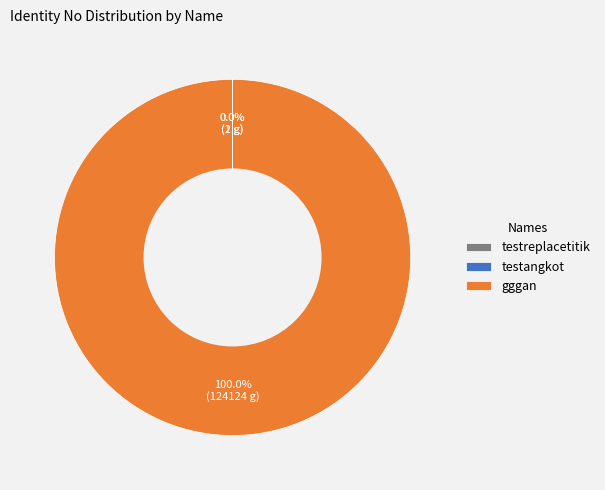

What is the largest slice in the pie chart?

gggan